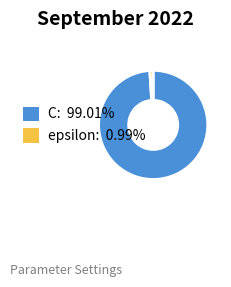

The C slice represents 89% of the pie. True or false?

False